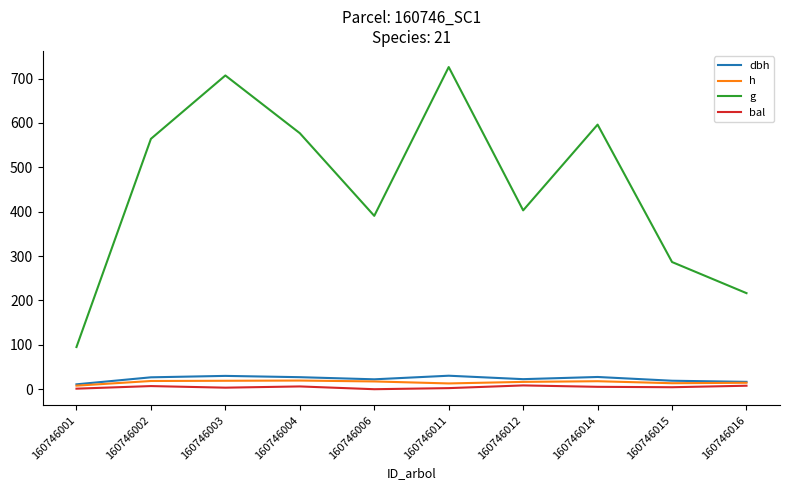

Does the chart have visible grid lines?

No